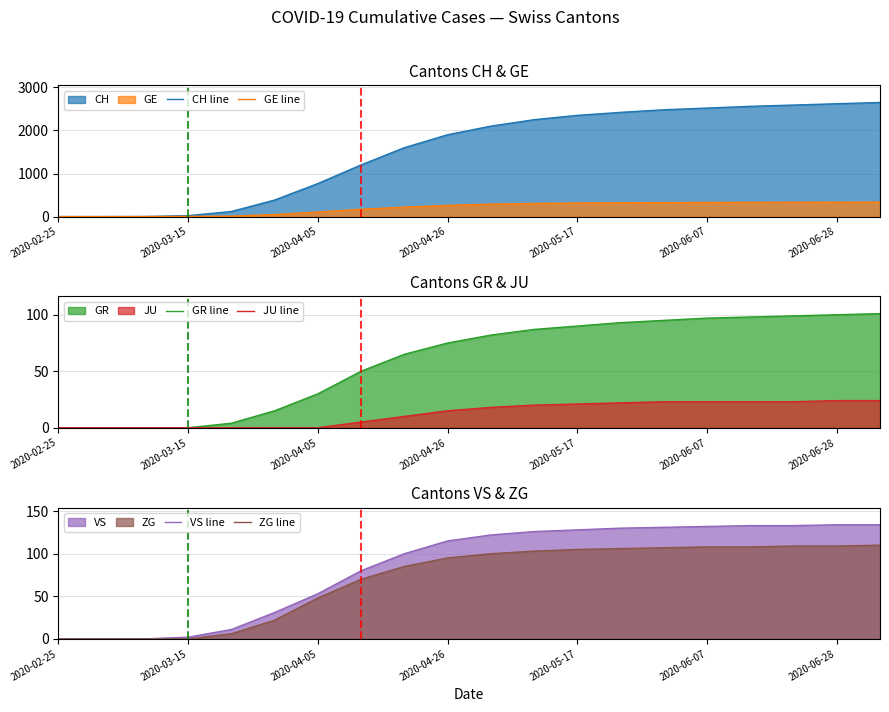

What is the spread (max minus min) of values at 17?

2567